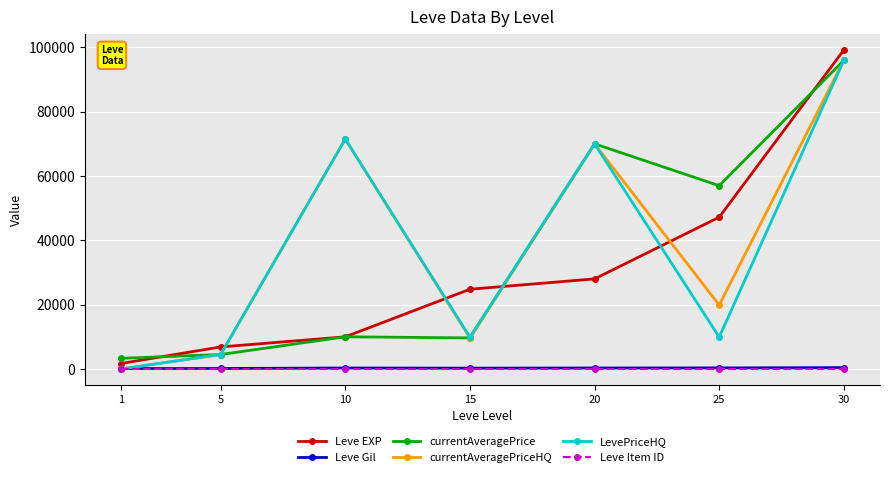

What is the maximum value shown in the chart?

99220